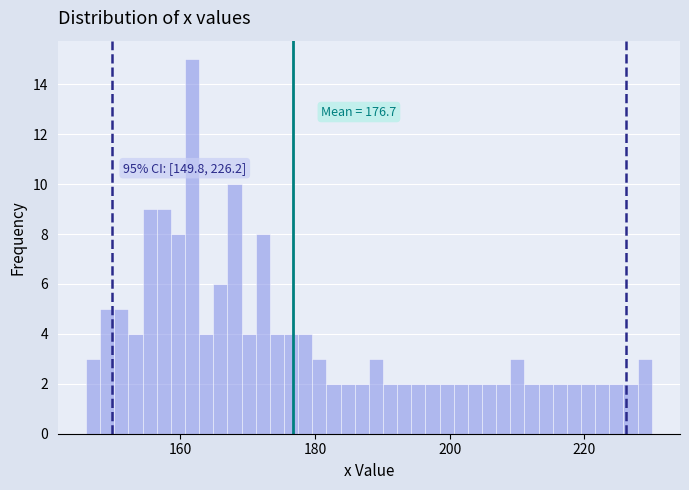

Around what value on the x-axis is the tallest bar? Give the approximate position of its centre, as read against the axis.

162